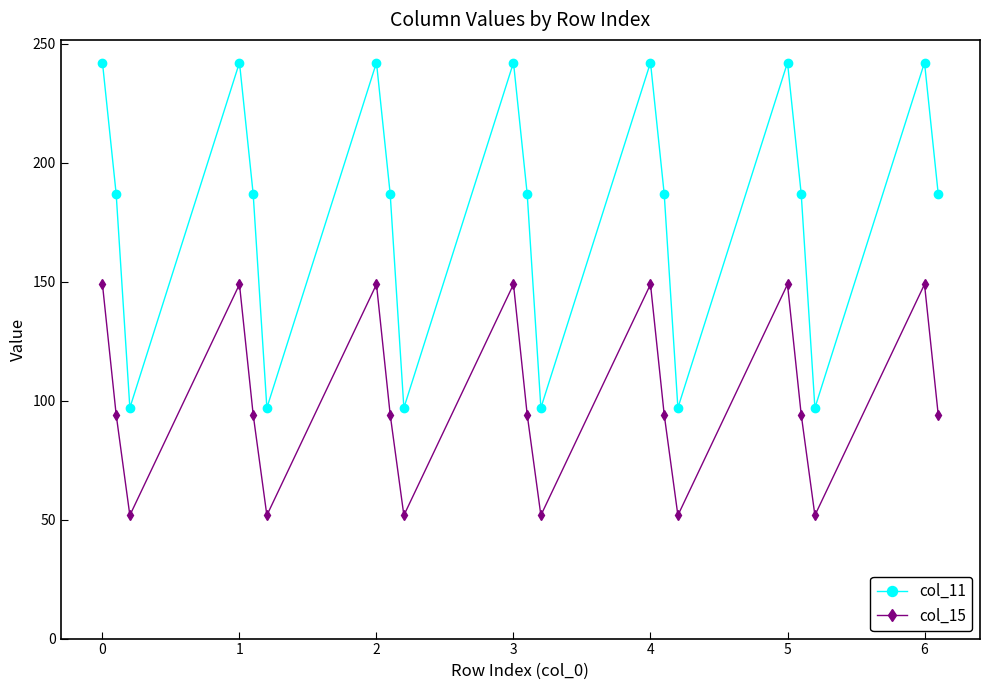

What is the sum of all col_15 values?

2012.3